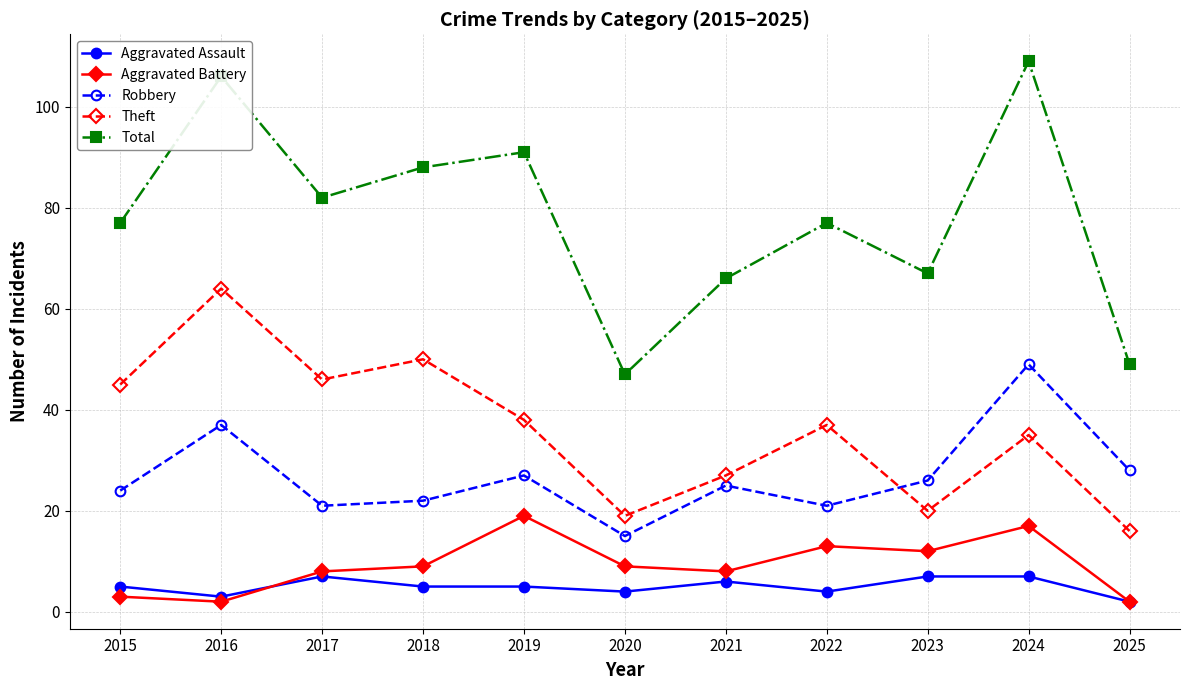

Reading left to right, what are all the values shown in this chart?

Aggravated Assault: 5	3	7	5	5	4	6	4	7	7	2
Aggravated Battery: 3	2	8	9	19	9	8	13	12	17	2
Robbery: 24	37	21	22	27	15	25	21	26	49	28
Theft: 45	64	46	50	38	19	27	37	20	35	16
Total: 77	106	82	88	91	47	66	77	67	109	49